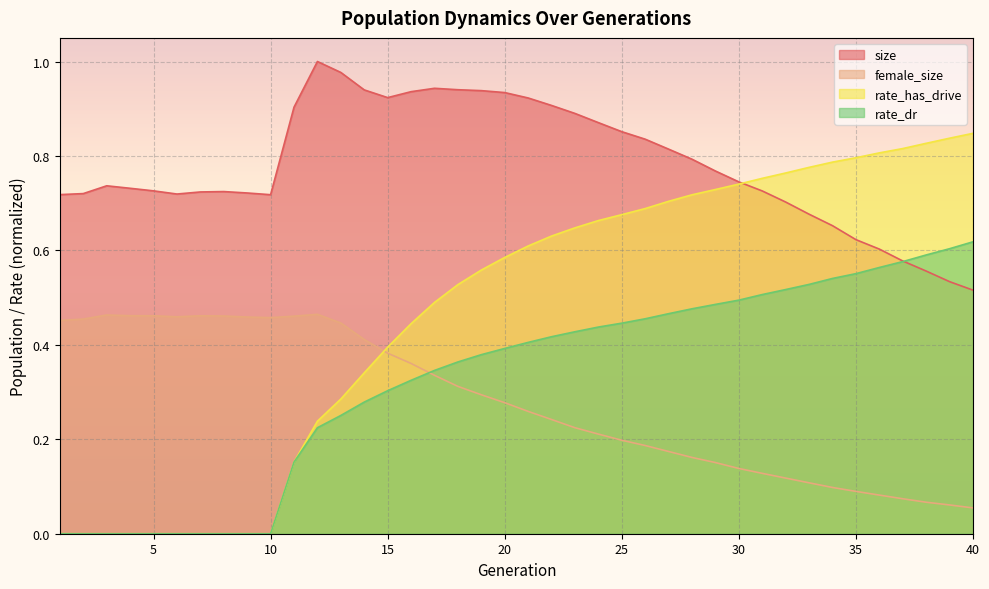

True or false: rate_has_drive and rate_dr cross at least once.

False